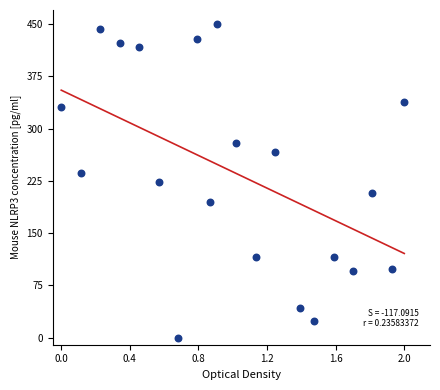

What is the range of Y values (max minus min)?

450.0